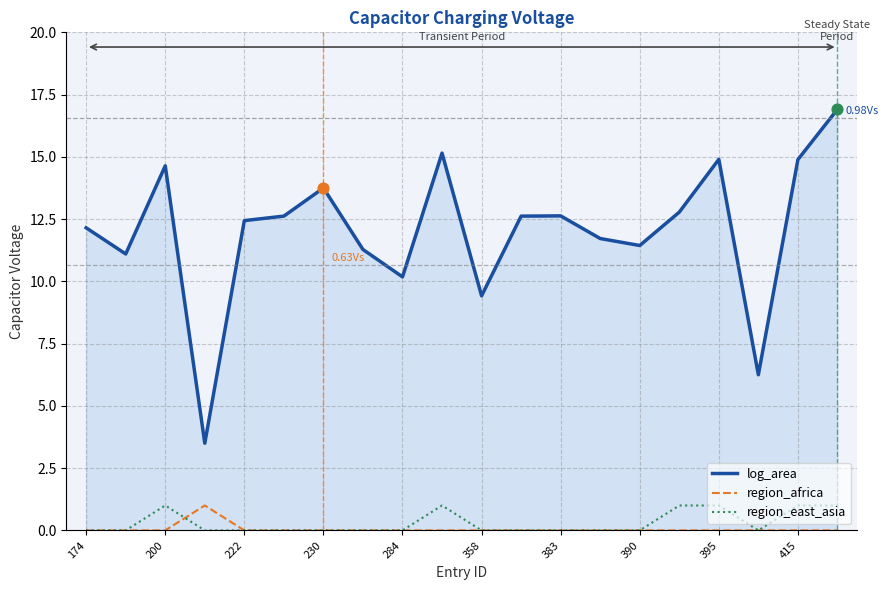

Which series has the largest total across all categories?

log_area